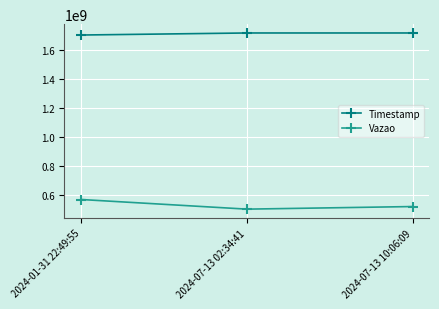

At how many categories does at least one series exceed 1666504055?

3